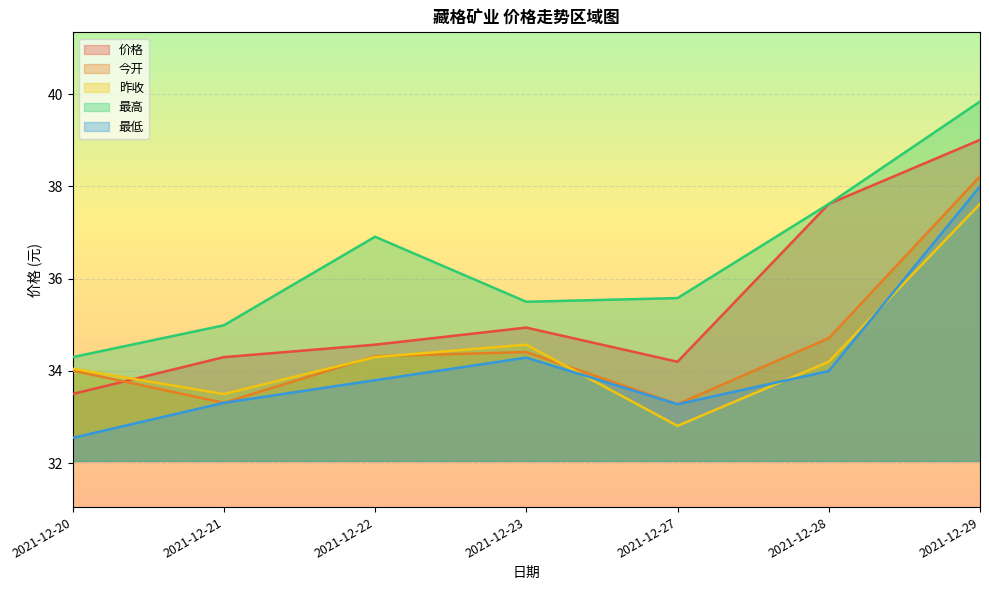

What is the smallest value displayed?

32.5